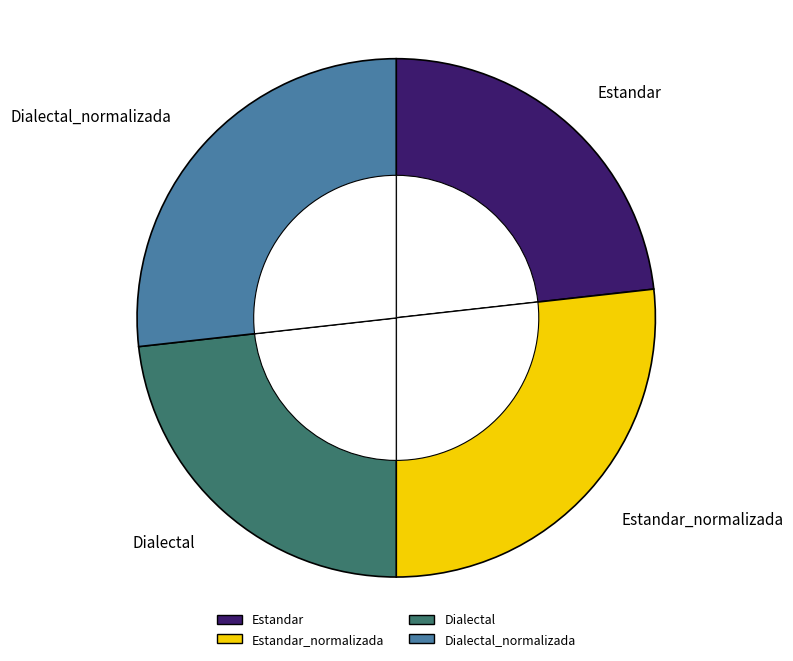

To the nearest percent, what percentage of the pie is Estandar?

23%